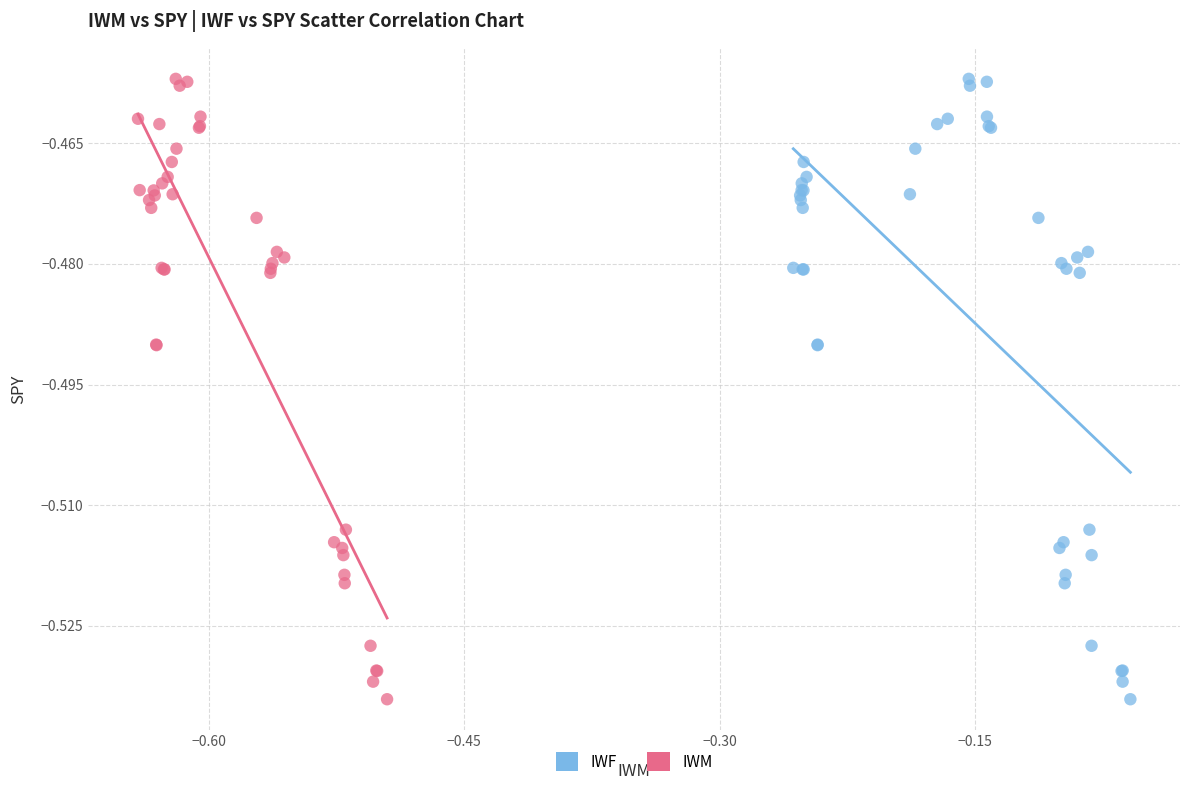

What are all the series names shown in the legend?

IWF, IWM